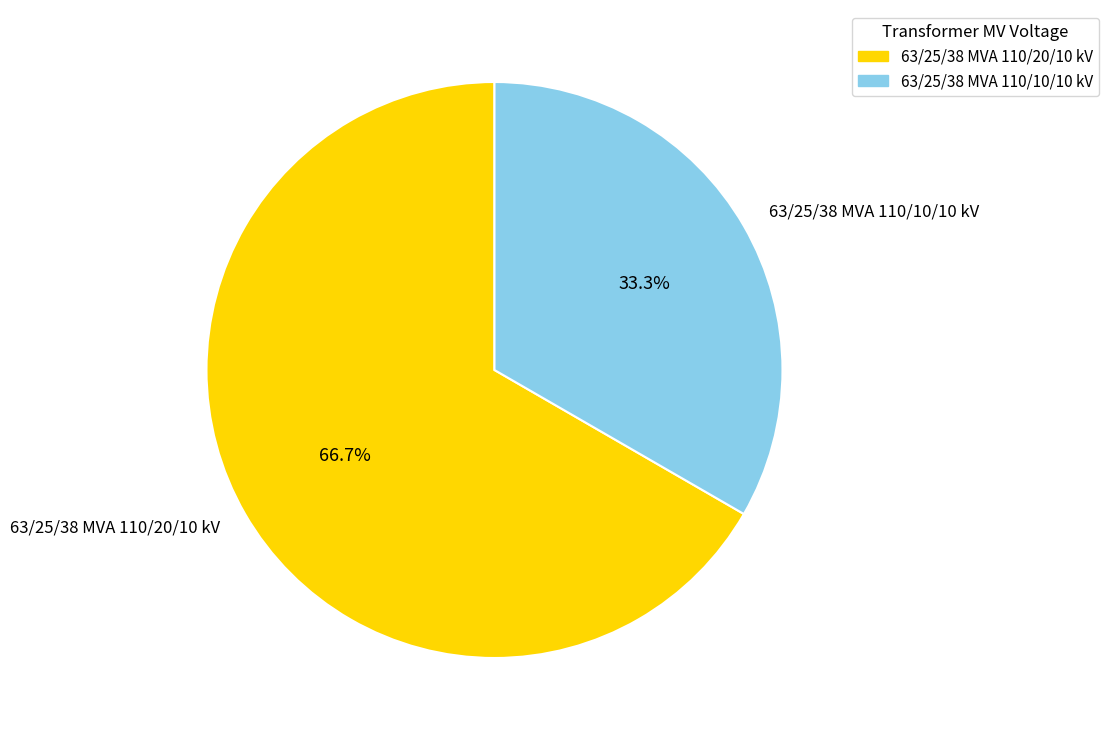

Approximately how many times larger is the value at 63/25/38 MVA 110/10/10 kV compared to 63/25/38 MVA 110/20/10 kV?

0.5